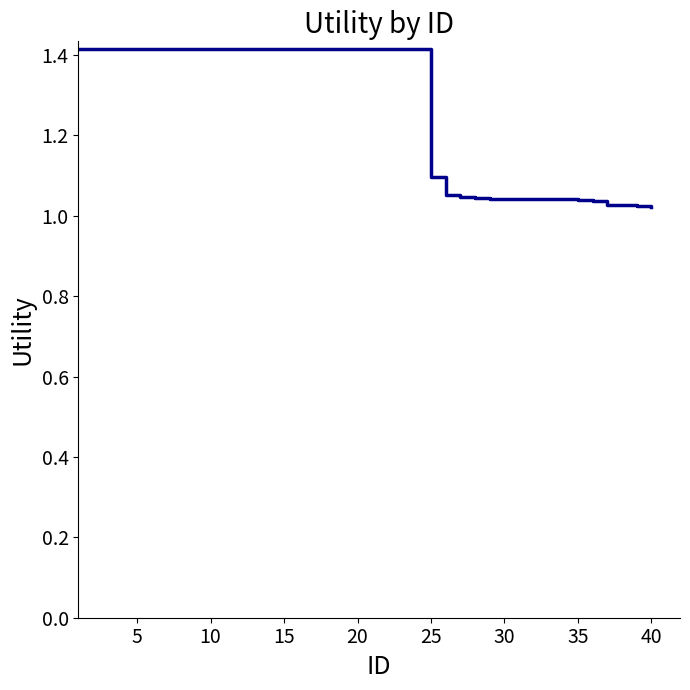

Does the chart display data point markers on the line(s)?

No